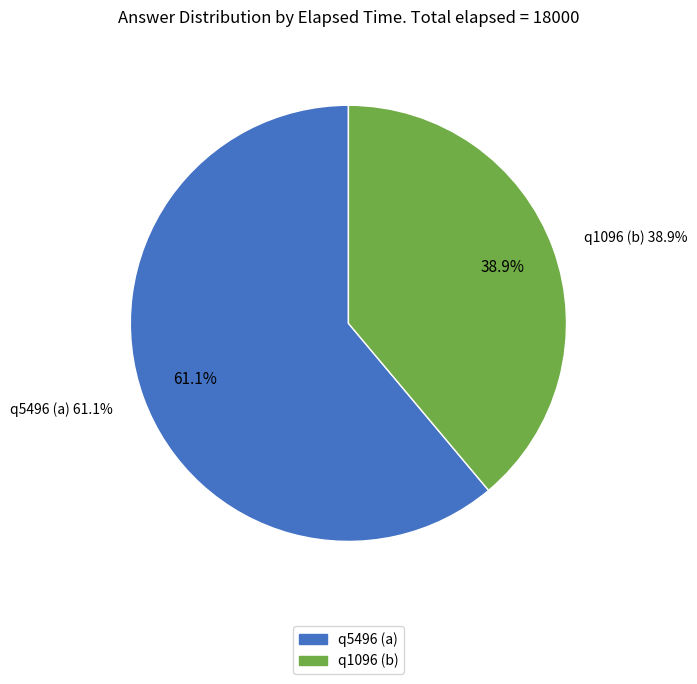

Is the sum of q1096 (b) and q5496 (a) greater than half?

Yes